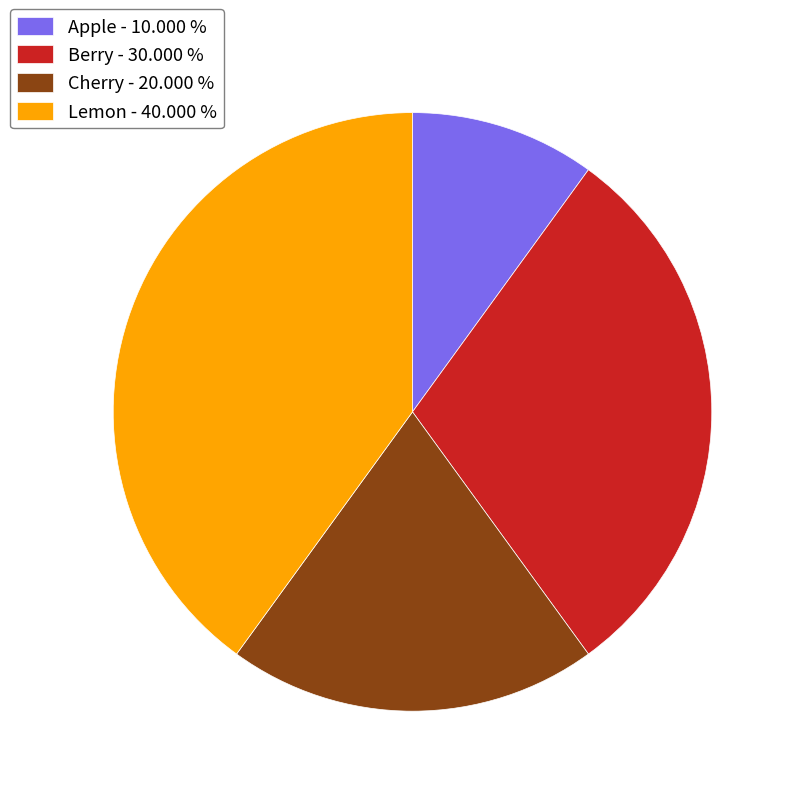

Rank the categories by value from lowest to highest.

Apple, Cherry, Berry, Lemon